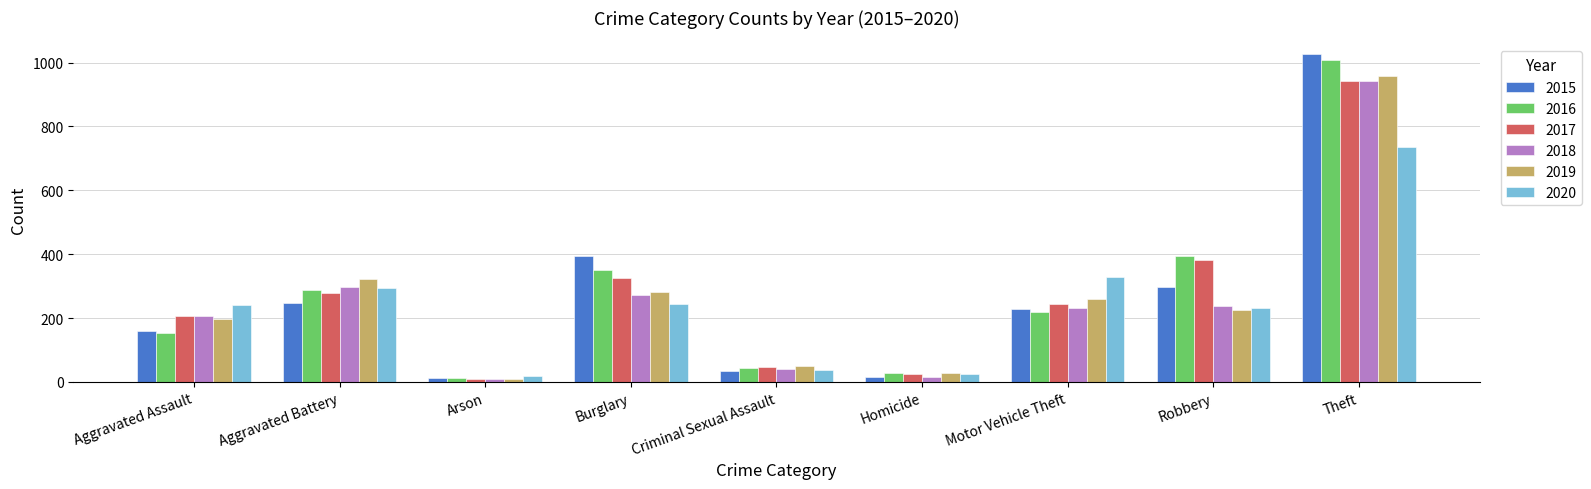

True or false: 2015 has a value of 34 at Criminal Sexual Assault.

True